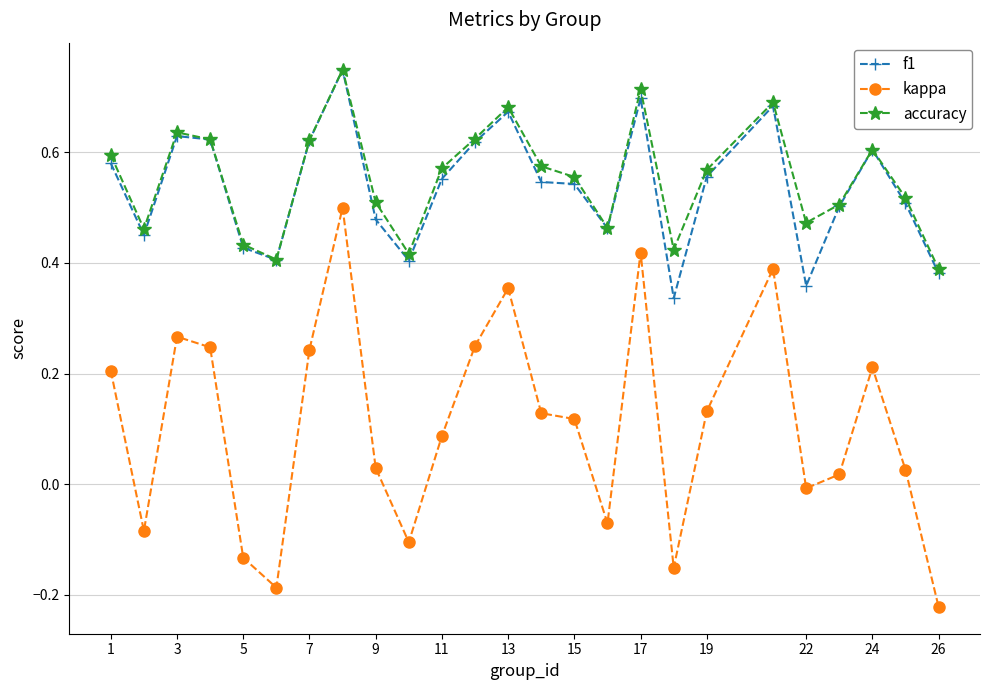

True or false: f1 and kappa cross at least once.

False